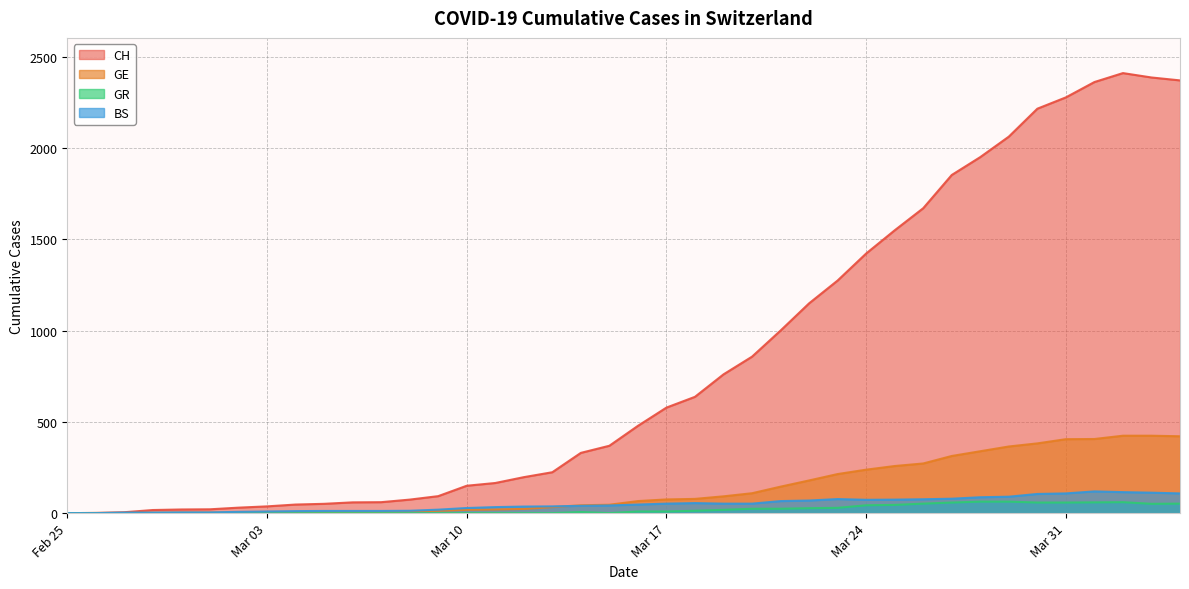

Reading right to left, transcribe all the data shown in this chart.

CH: 2370	2386	2410	2361	2277	2215	2062	1950	1852	1670	1549	1422	1274	1149	1000	857	760	637	578	478	369	330	224	197	165	150	93	74	60	59	51	47	37	30	21	20	17	5	1	0
GE: 421	424	424	406	405	382	365	339	313	272	258	238	214	179	145	109	92	78	75	66	46	43	33	23	20	18	13	9	7	7	5	4	4	3	3	3	2	1	1	0
BS: 108	112	115	119	108	105	90	87	79	76	74	73	77	69	66	52	52	55	52	47	42	40	37	36	33	28	19	13	12	12	12	11	9	7	4	4	3	3	0	0
GR: 52	51	60	59	58	58	63	63	58	52	45	43	29	27	24	24	18	13	9	9	0	6	0	0	0	0	0	0	0	0	0	0	0	0	0	0	0	0	0	0